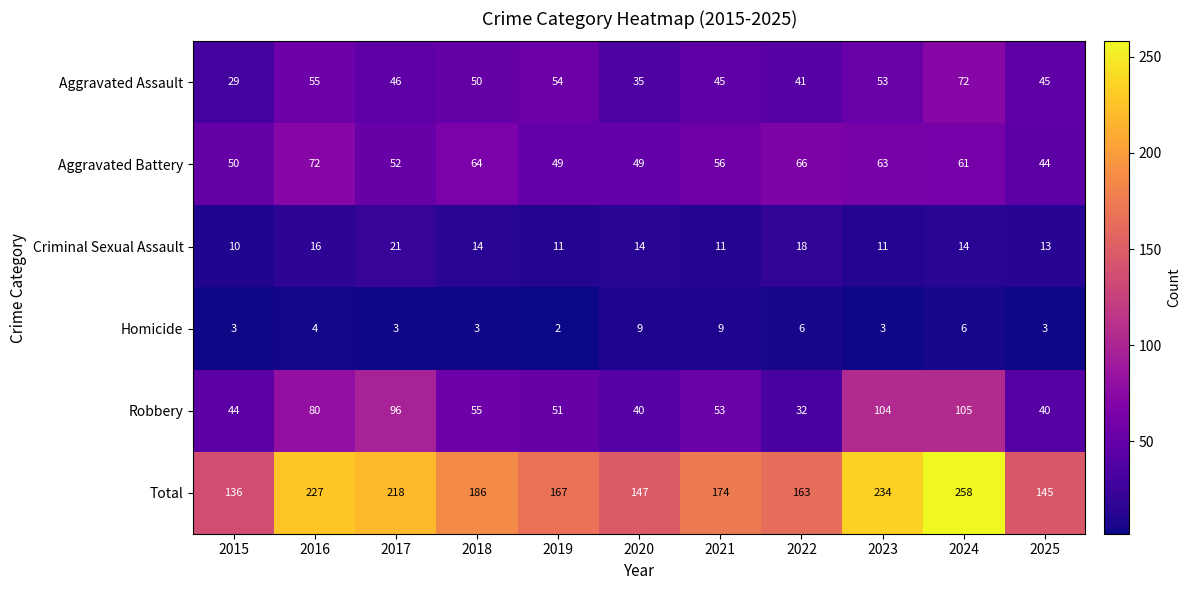

What is the difference between the highest and lowest values at 2017?

215